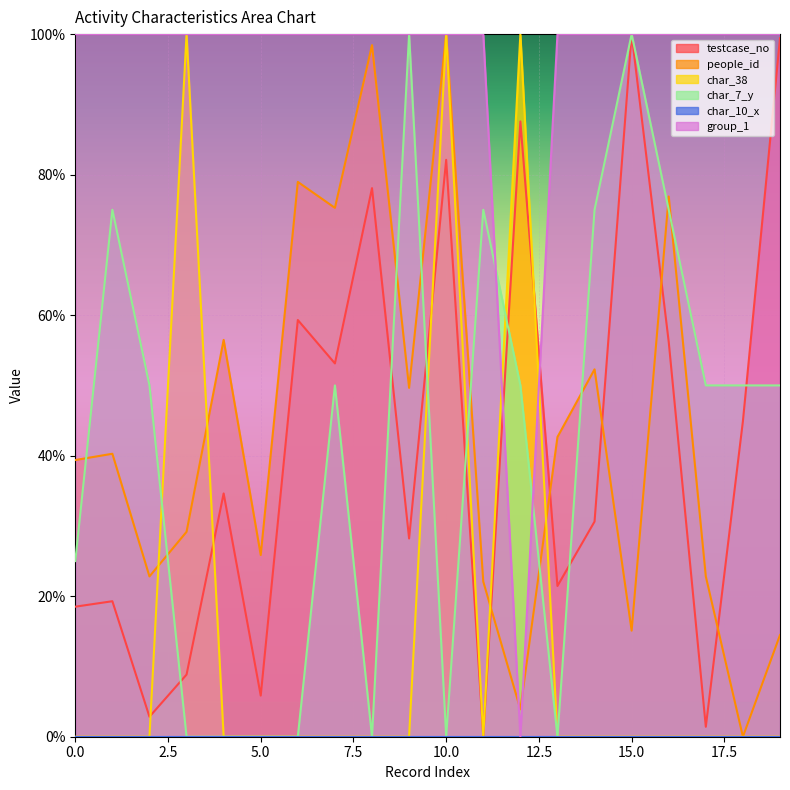

What is the greatest value displayed?

100.0